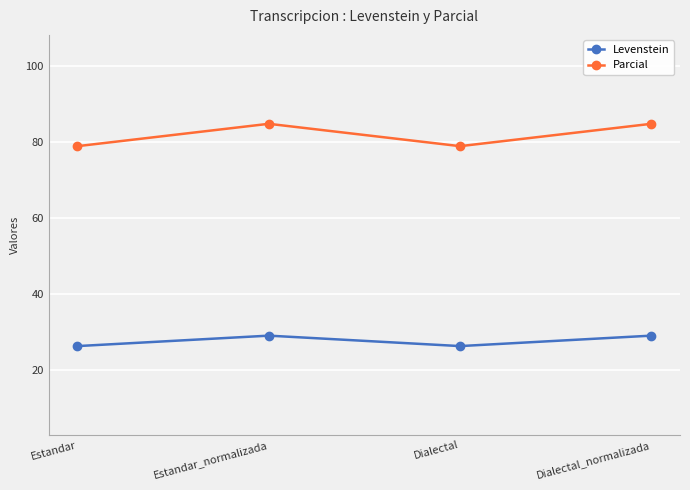

How many lines are shown in the chart?

2